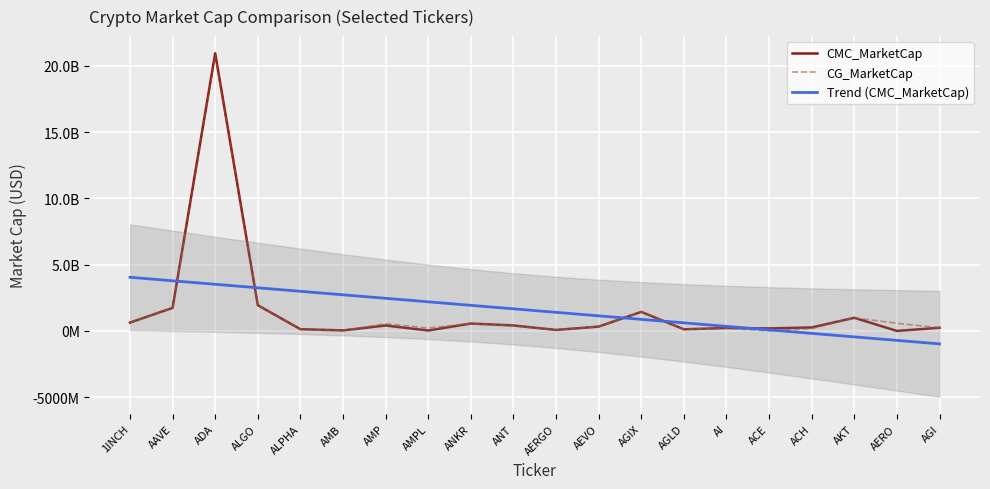

Which series has the largest total across all categories?

CG_MarketCap